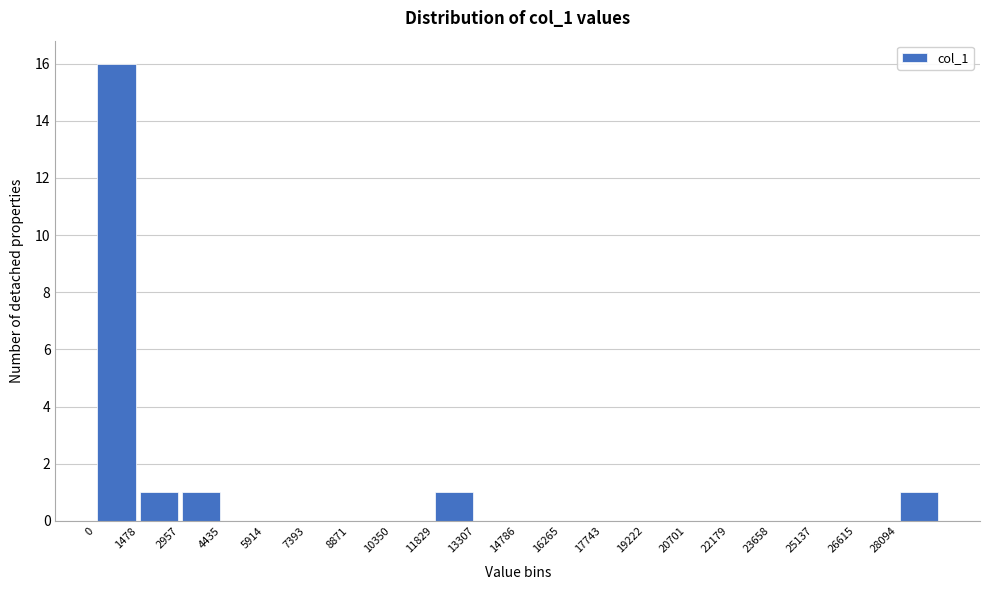

Reading left to right, list every bar in this chart as the range it spans on the x-axis followed by its height. Neither the bar edges nor the heights are printed on the chart, so give them approximately, as read against the axes.

0 to 1400: 16
1400 to 3000: 1
3000 to 4400: 1
4400 to 6000: 0
6000 to 7400: 0
7400 to 8800: 0
8800 to 10400: 0
10400 to 11800: 0
11800 to 13400: 1
13400 to 14800: 0
14800 to 16200: 0
16200 to 17800: 0
17800 to 19200: 0
19200 to 20800: 0
20800 to 22200: 0
22200 to 23600: 0
23600 to 25200: 0
25200 to 26600: 0
26600 to 28000: 0
28000 to 29600: 1